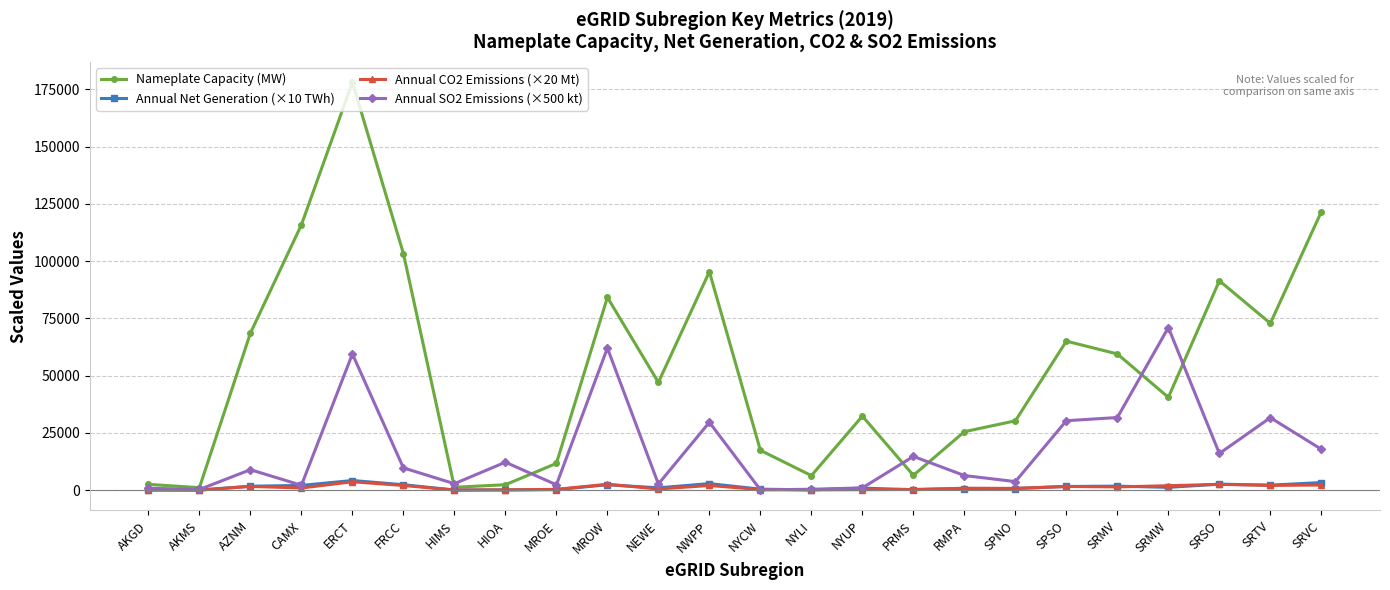

What is the difference between the maximum and minimum values in the Annual SO2 Emissions (×500 kt) series?

70883.4